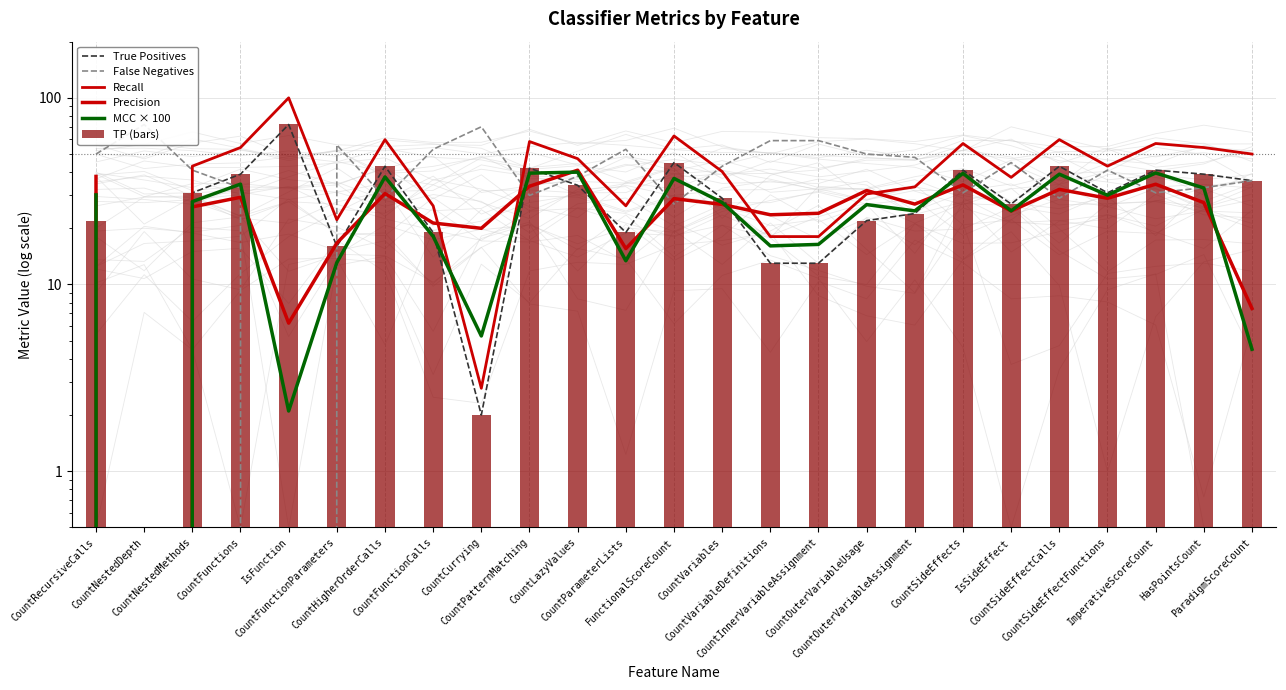

At which category does the chart reach its peak across all series?

IsFunction